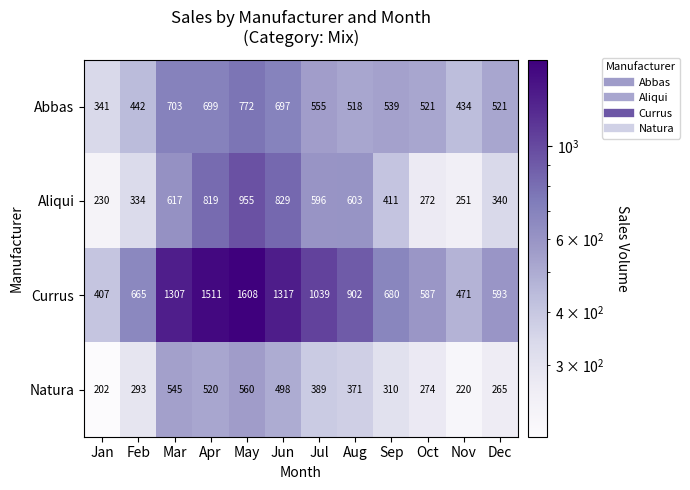

At Jun, list the series in order from smallest to largest.

Natura, Abbas, Aliqui, Currus